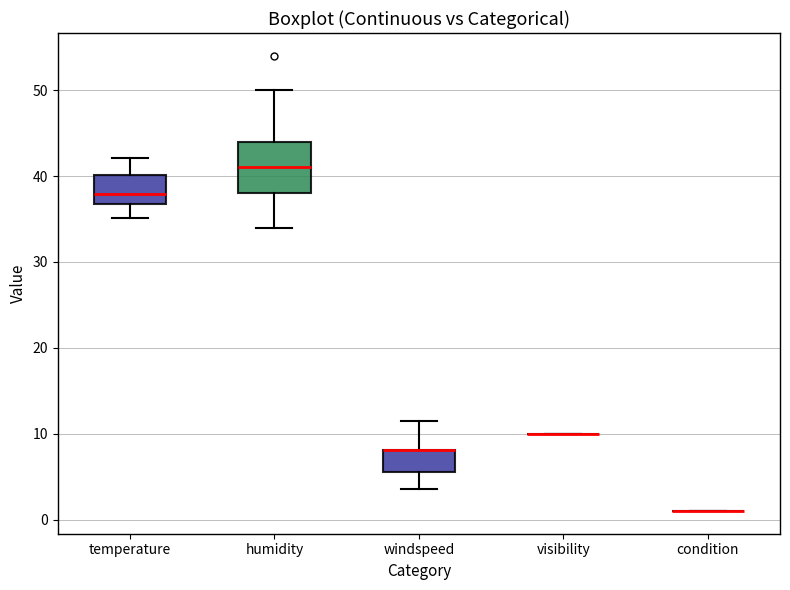

Reading left to right, read every box against the y-axis: the position of its median line, the range the box covers, and the ends of its whiskers. The values are not printed on the chart, so give them approximately, as read against the axis.

temperature: median 38, box 37 to 40, whiskers 35 to 42
humidity: median 41, box 38 to 44, whiskers 34 to 50
windspeed: median 8 (drawn on the box's upper edge), box 6 to 8, whiskers 4 to 12
visibility: box collapsed to a line at 10, whiskers 10 to 10
condition: box collapsed to a line at 1, whiskers 1 to 1